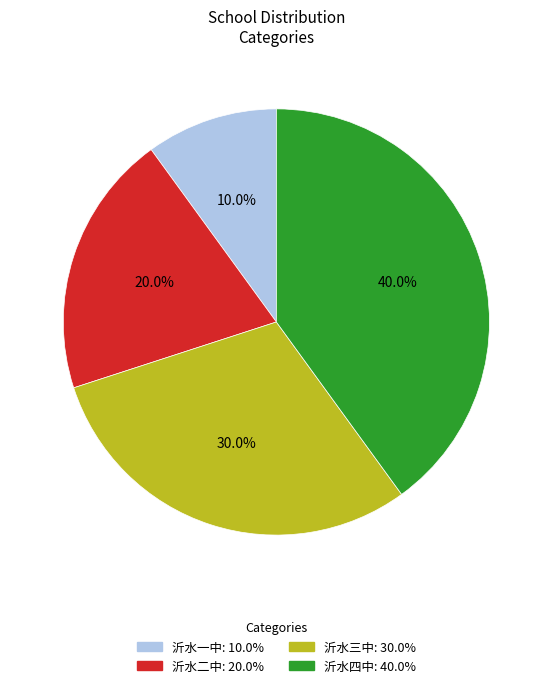

What is the largest slice in the pie chart?

沂水四中